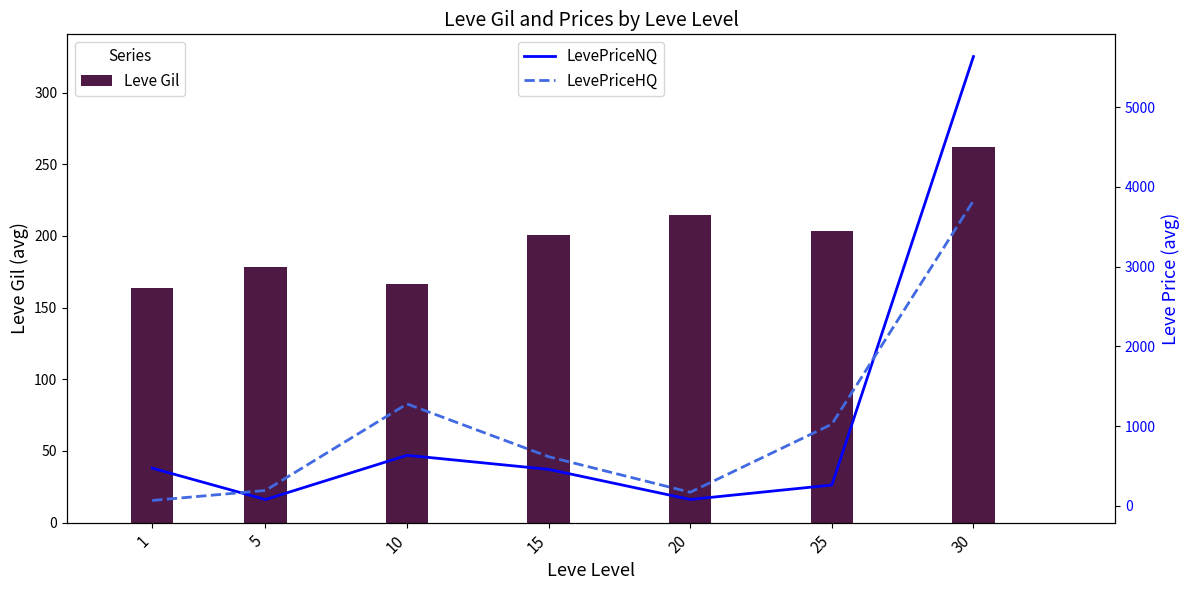

True or false: Leve Gil has a value of 330.2 at 20.

False